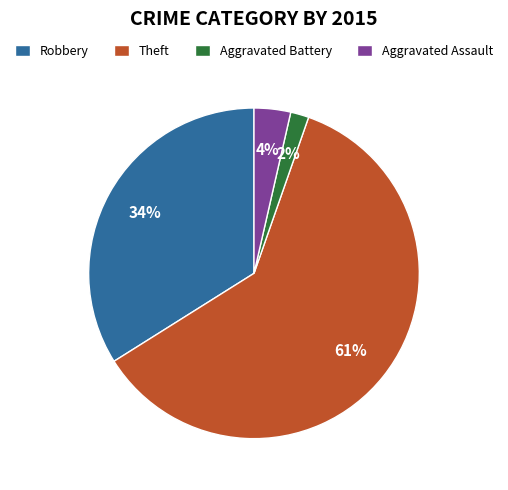

Is there any slice that represents more than half of the pie?

Yes